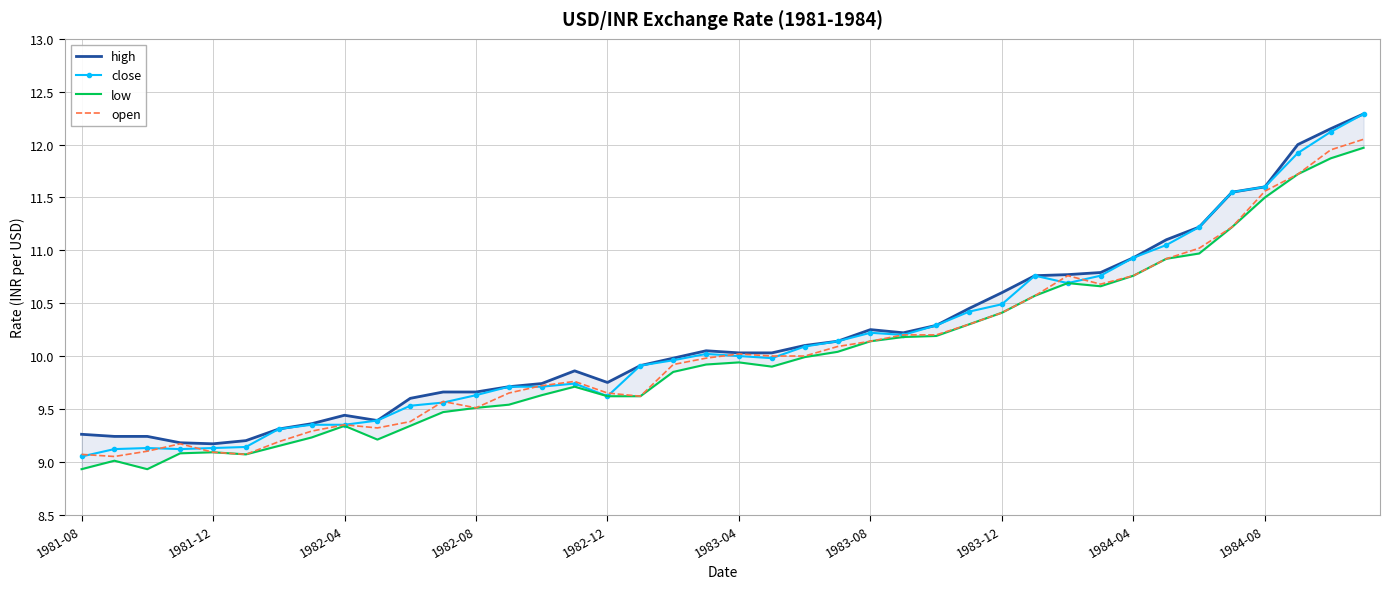

Is it true that close equals 10.2 at 1983-08?

True